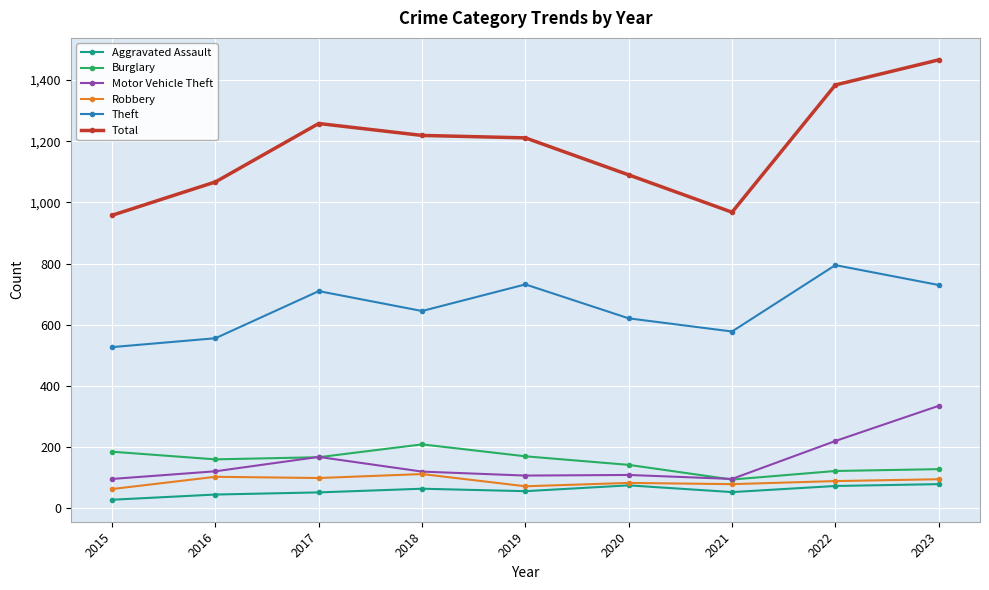

What is the value of the Burglary point at the 6th from the left?

142